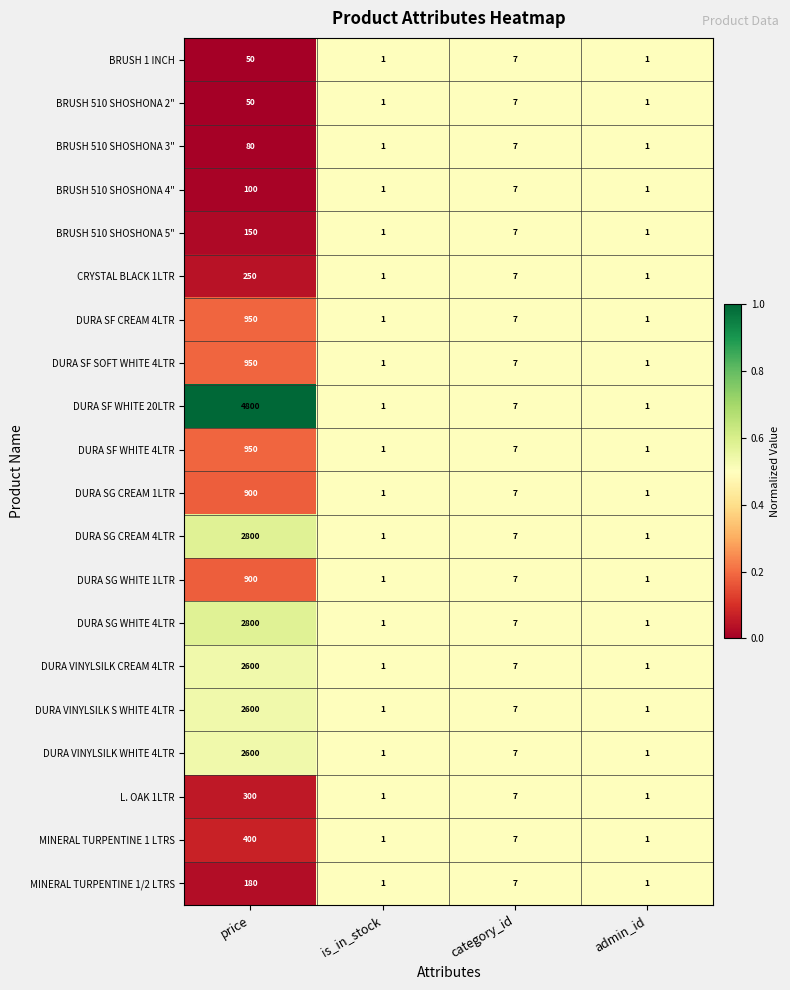

What is the average value of the DURA SF CREAM 4LTR series?

240